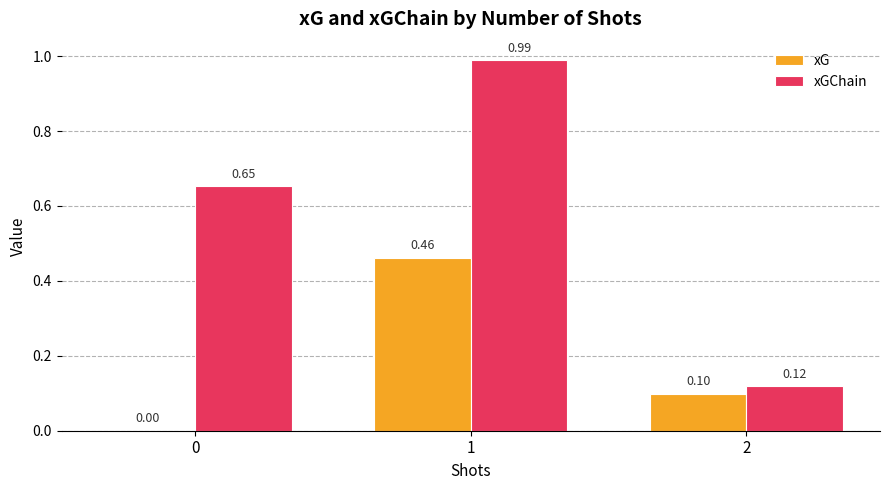

What is the sum of the xGChain values at 1 and 2?

1.1